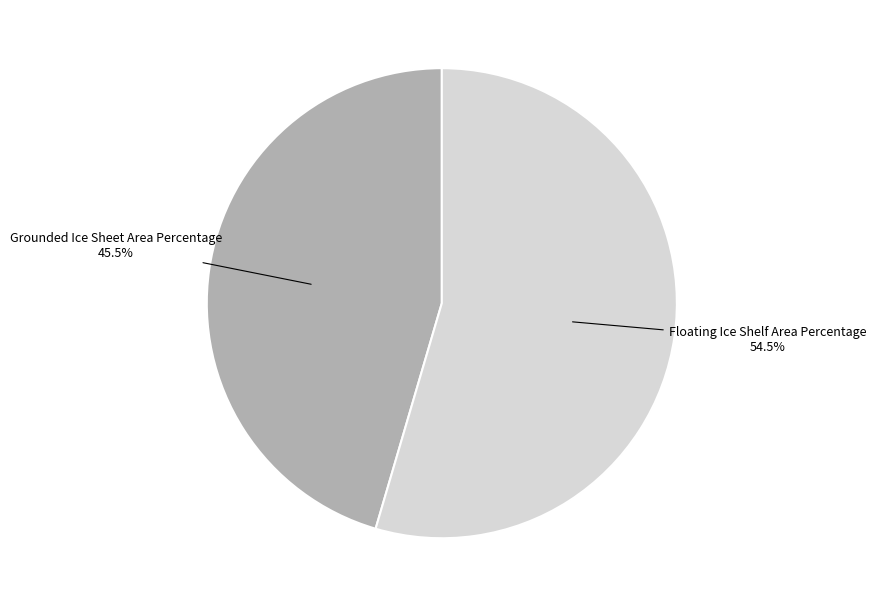

Which has a higher value, Floating Ice Shelf Area Percentage or Grounded Ice Sheet Area Percentage?

Floating Ice Shelf Area Percentage